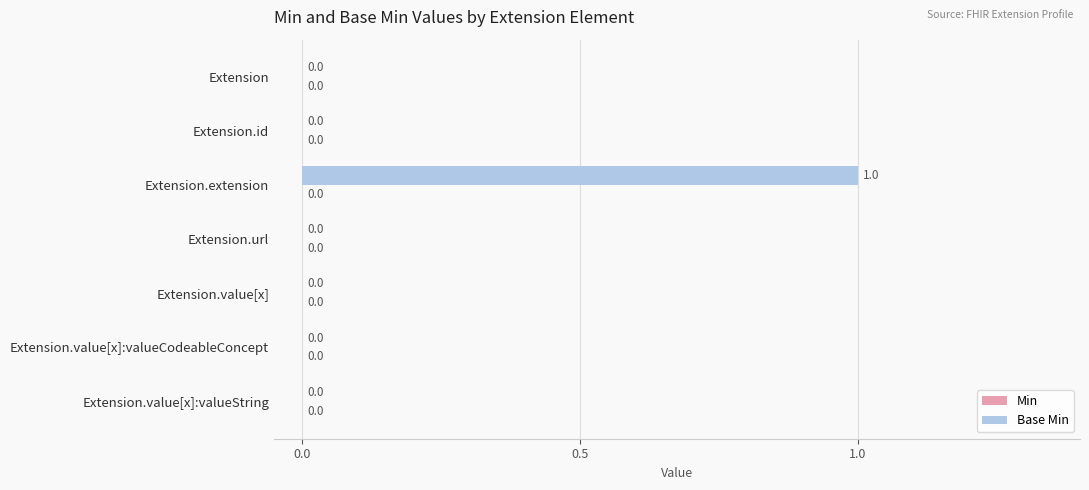

How many values are between 0 and 1?

7